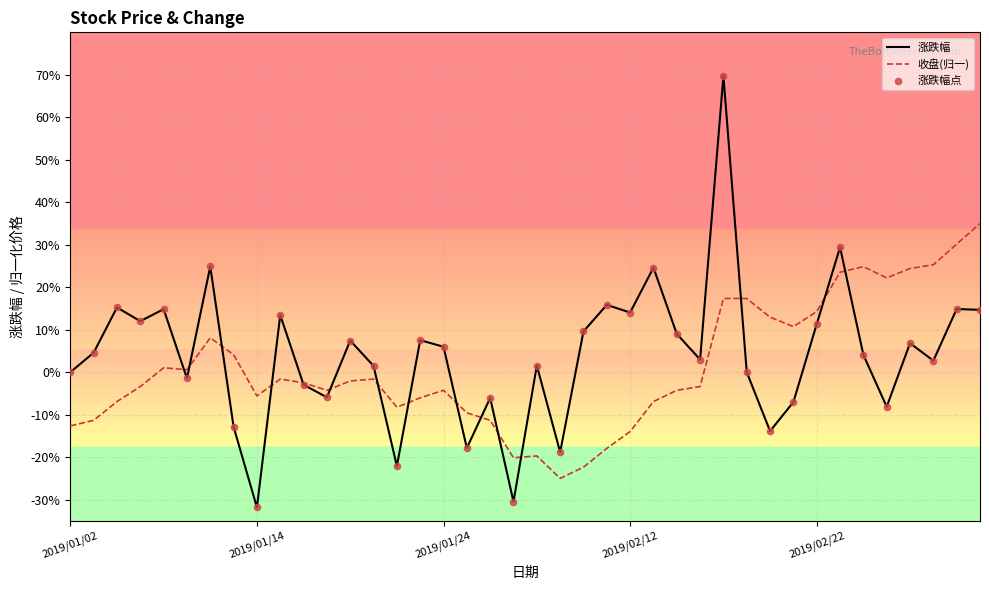

What is the smallest value displayed?

-31.8